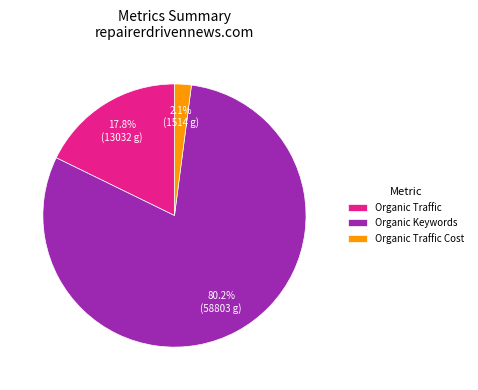

To the nearest percent, what is the difference between the largest and smallest slice percentages?

78%